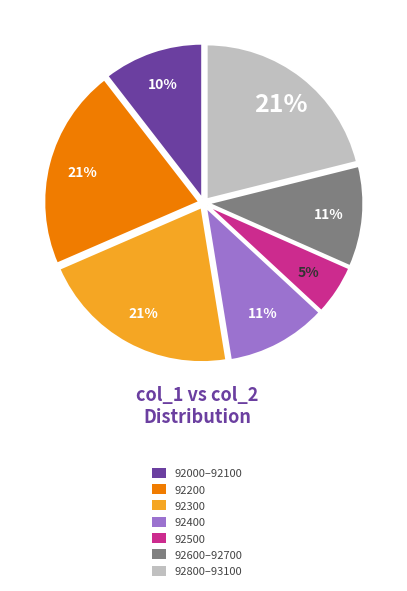

Which category has the smallest portion of the pie?

92500